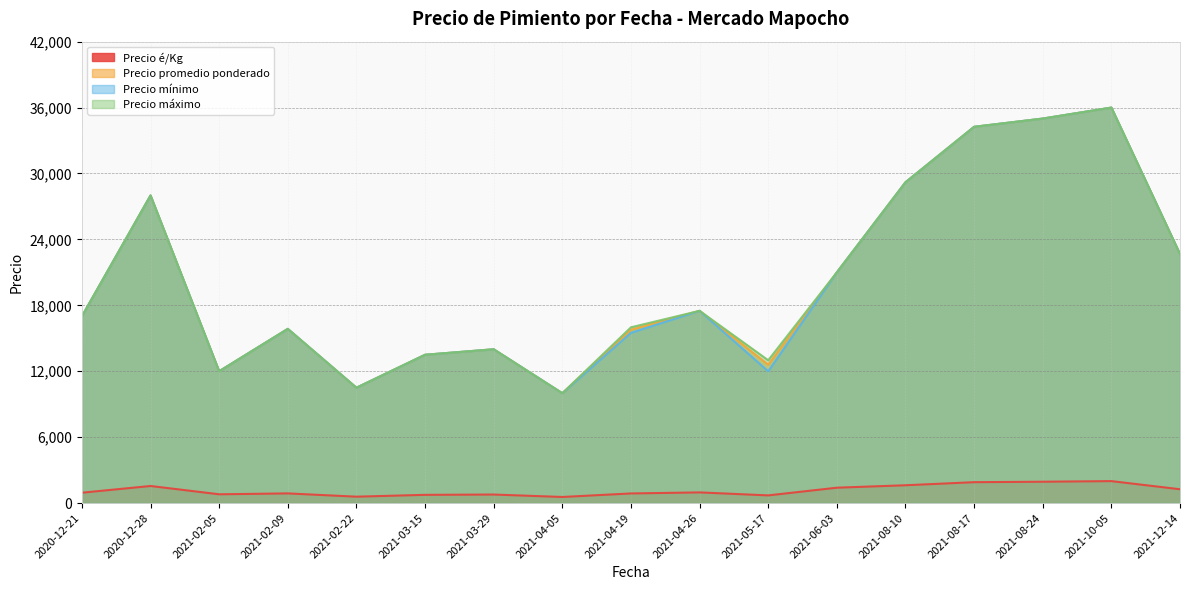

How many lines are shown in the chart?

4